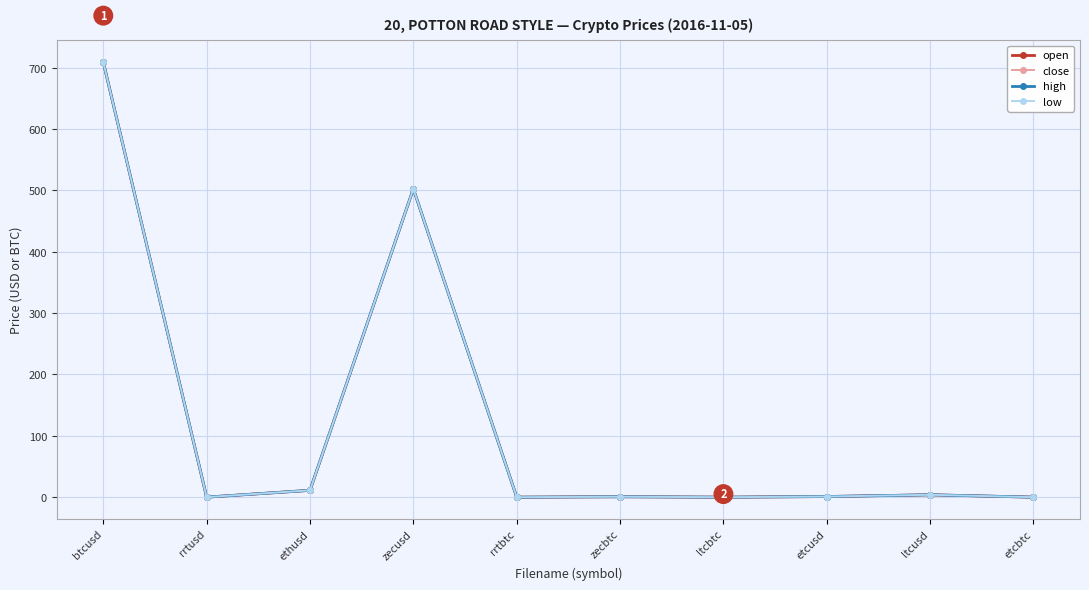

The high series shows 502.5 at zecusd. True or false?

True